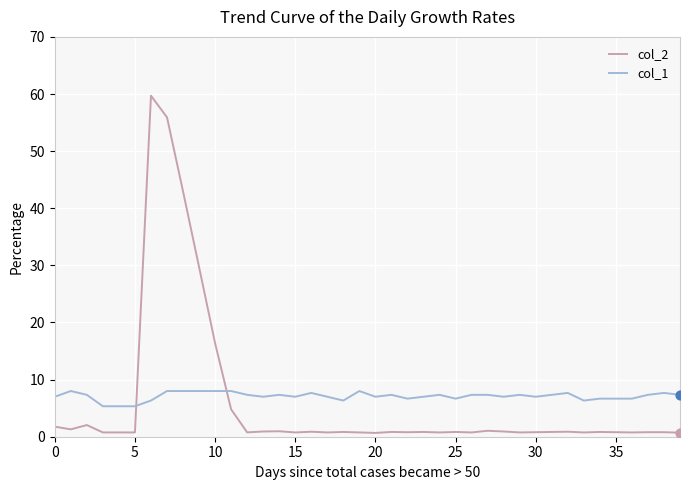

At how many categories does at least one series exceed 36?

3